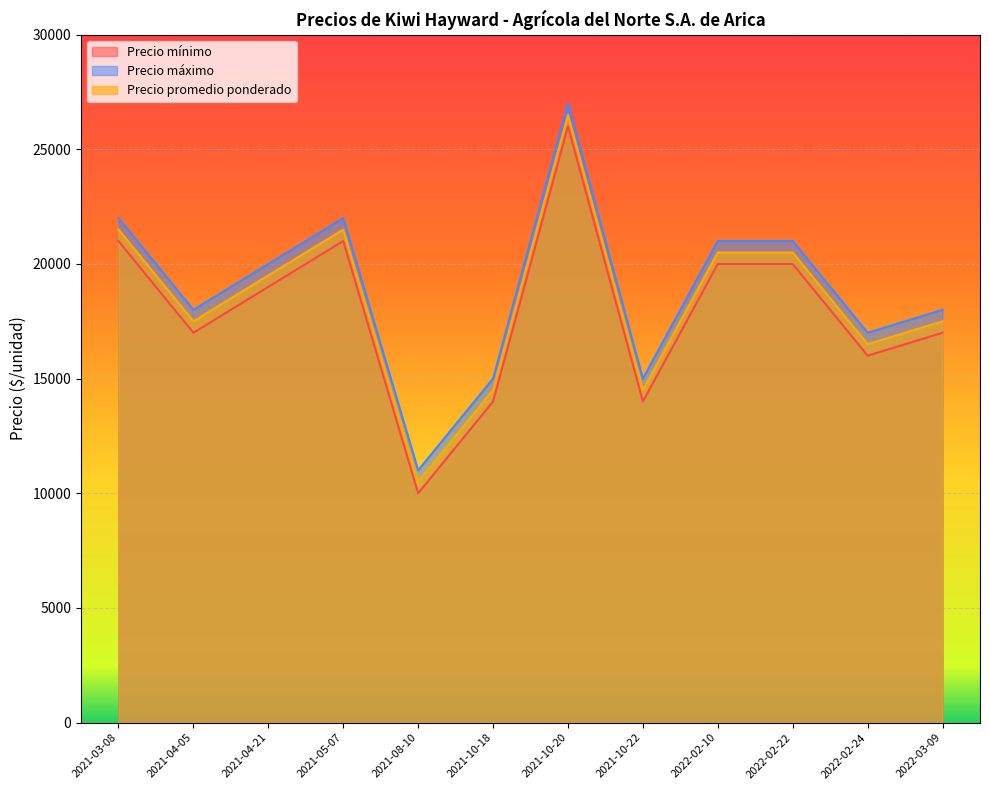

What value does the Precio máximo series have at 2022-02-24?

17000